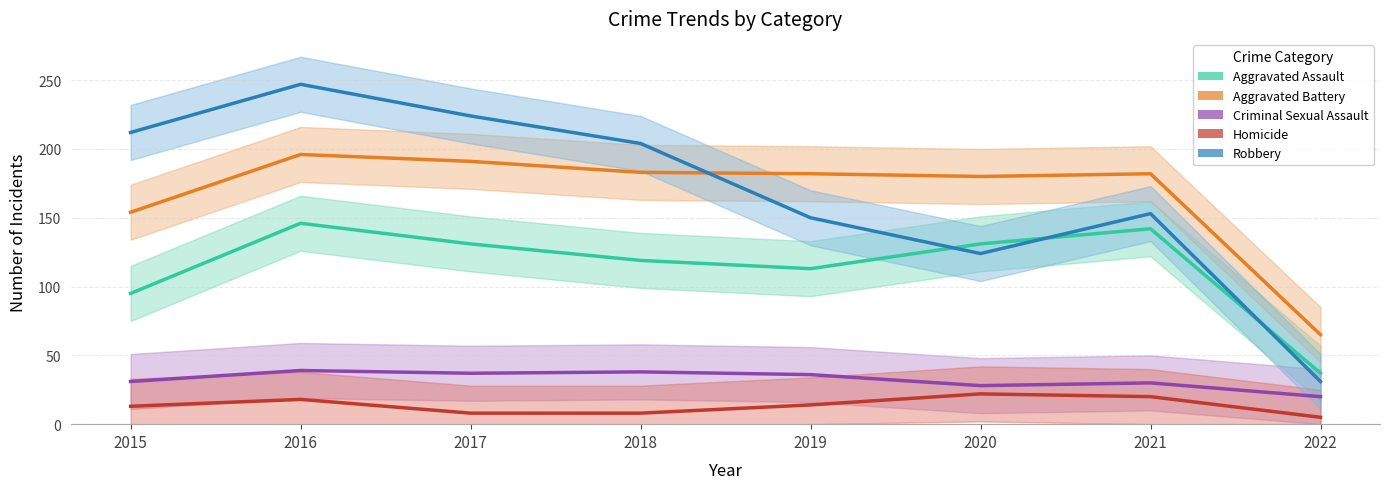

In Homicide, how many points are higher than both neighbors (excluding endpoints)?

2